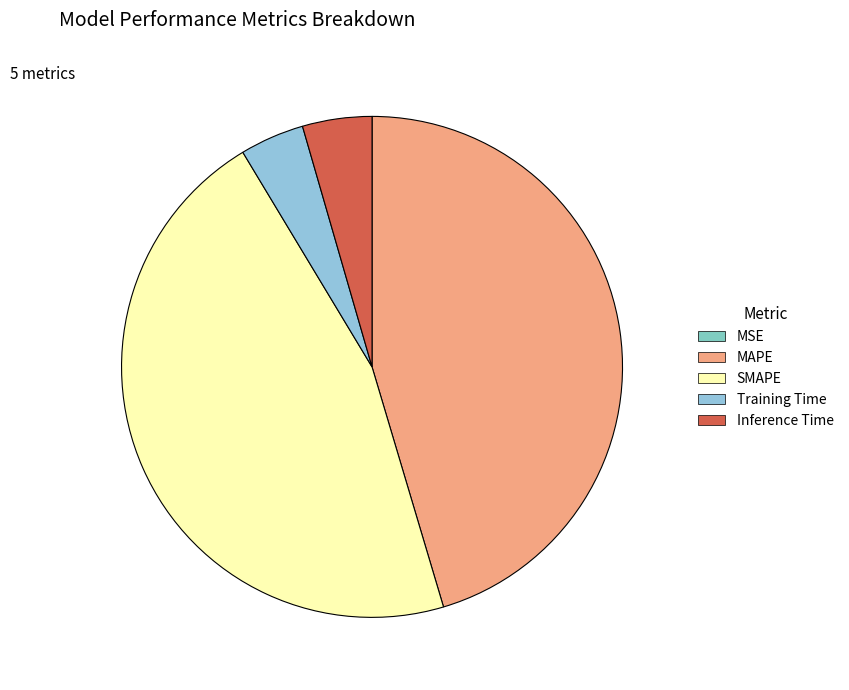

Is there a majority slice in this chart?

No